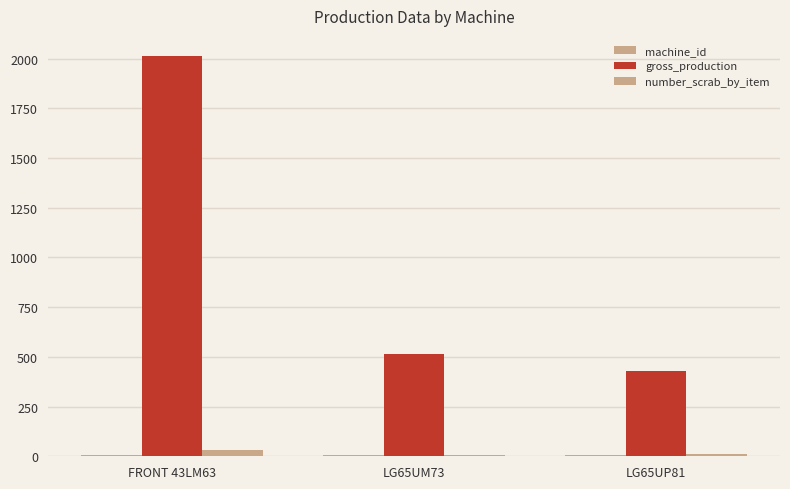

Reading right to left, transcribe all the data shown in this chart.

machine_id: 7.0	6.0	5.0
gross_production: 430.0	512.0	2014.0
number_scrab_by_item: 10.0	8.3	34.0